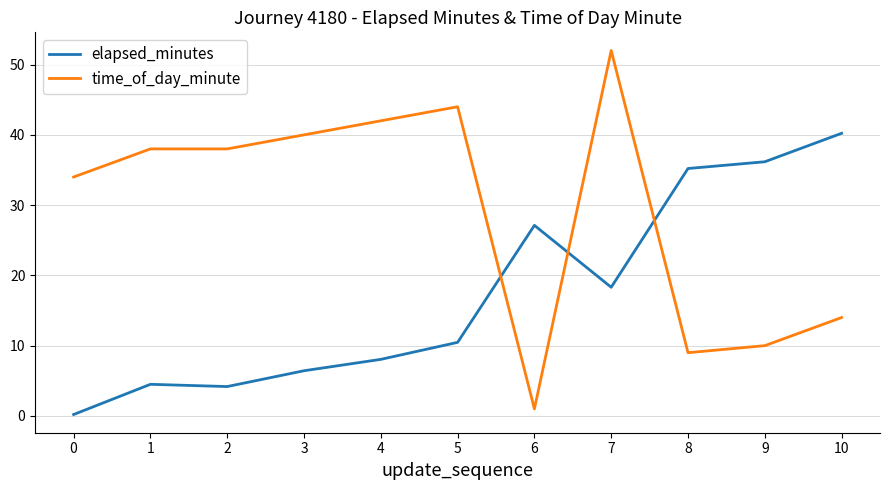

What is the difference between the maximum and minimum values in the elapsed_minutes series?

40.0